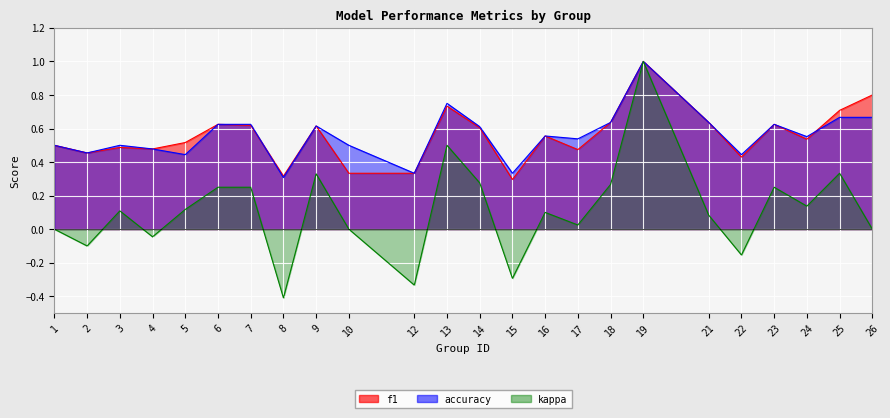

Which series has the largest range (max minus min)?

kappa